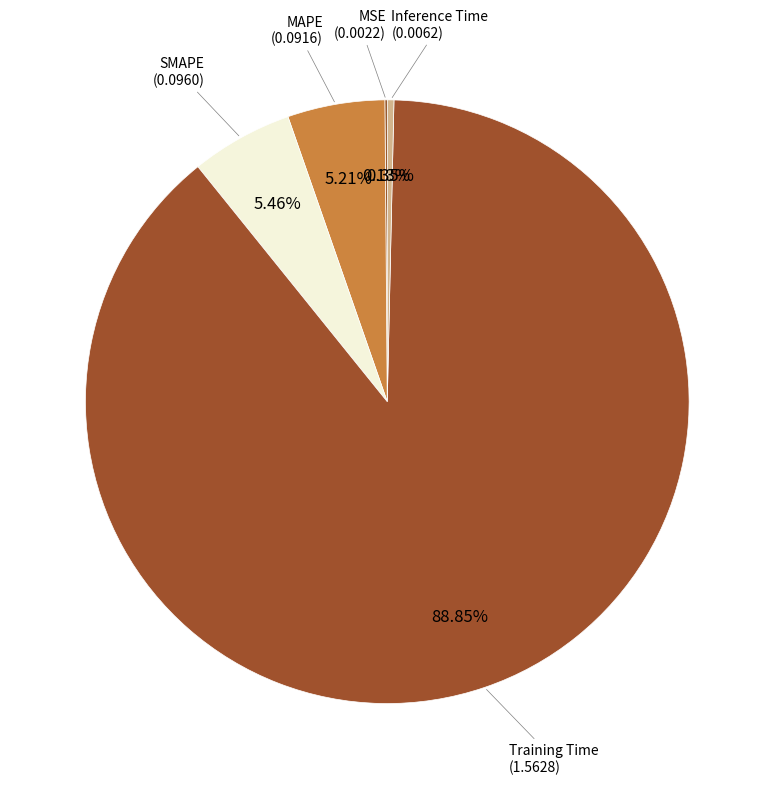

Count the number of slices in the pie.

5